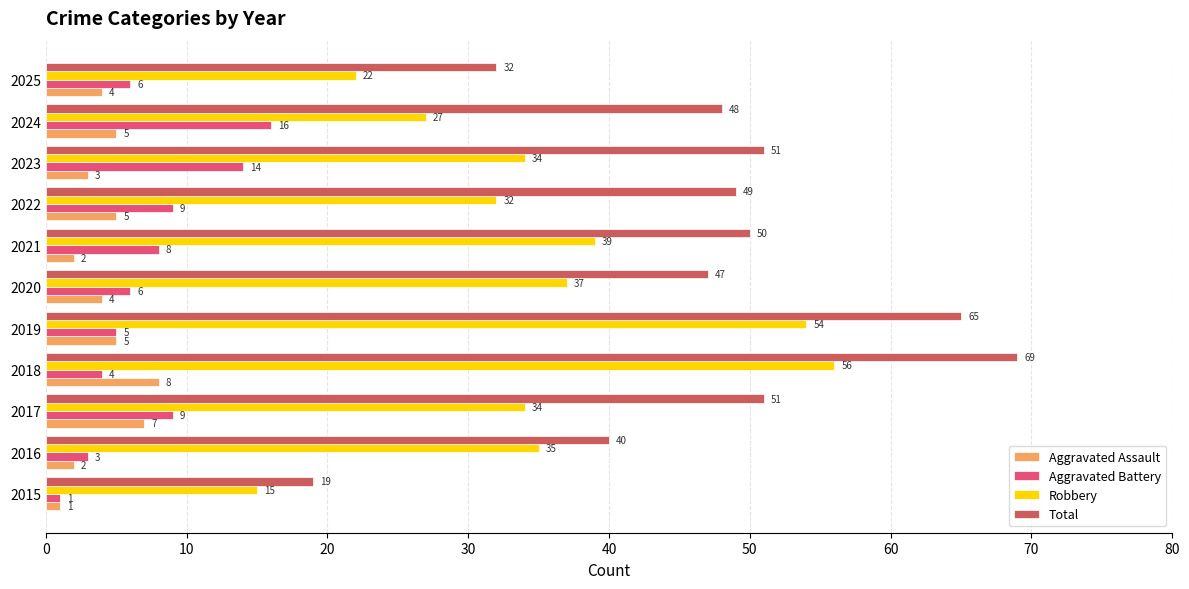

True or false: Total has a value of 65 at 2019.

True